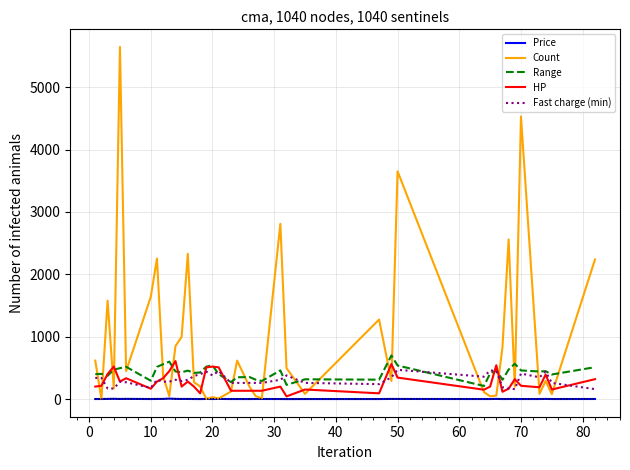

List the series in order of their peak value, lowest first.

Price, Fast charge (min), HP, Range, Count